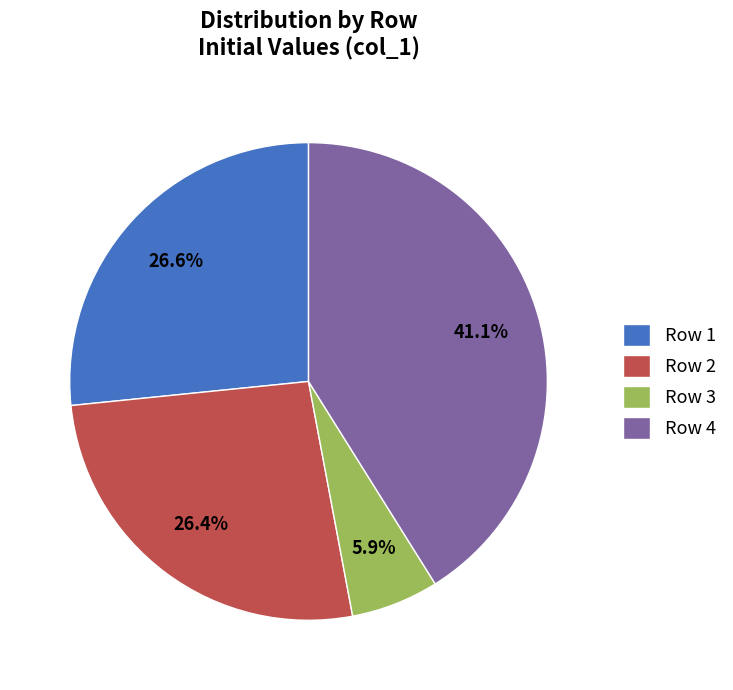

To the nearest percent, what portion does Row 3 represent?

6%